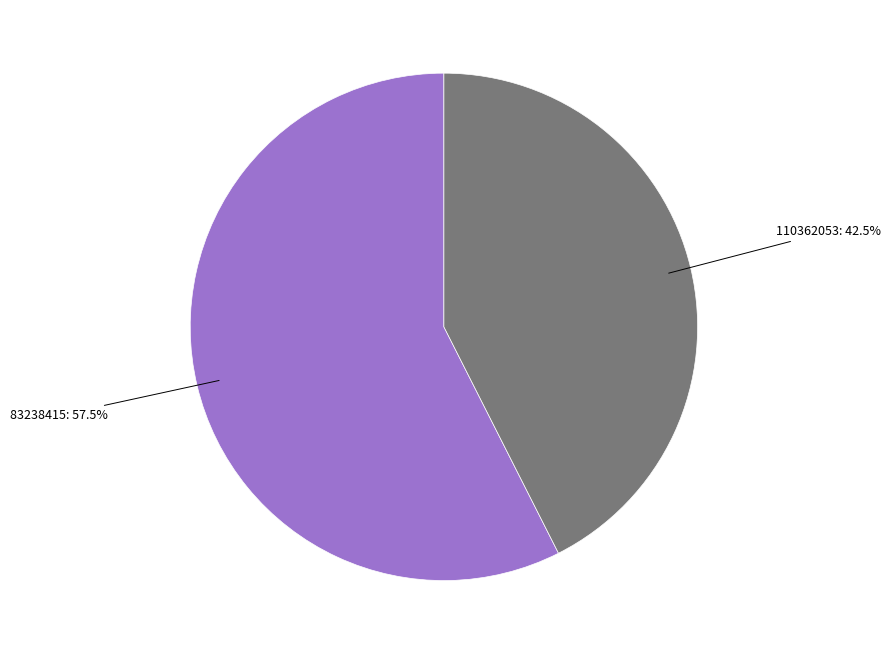

Is there any slice that represents more than half of the pie?

Yes